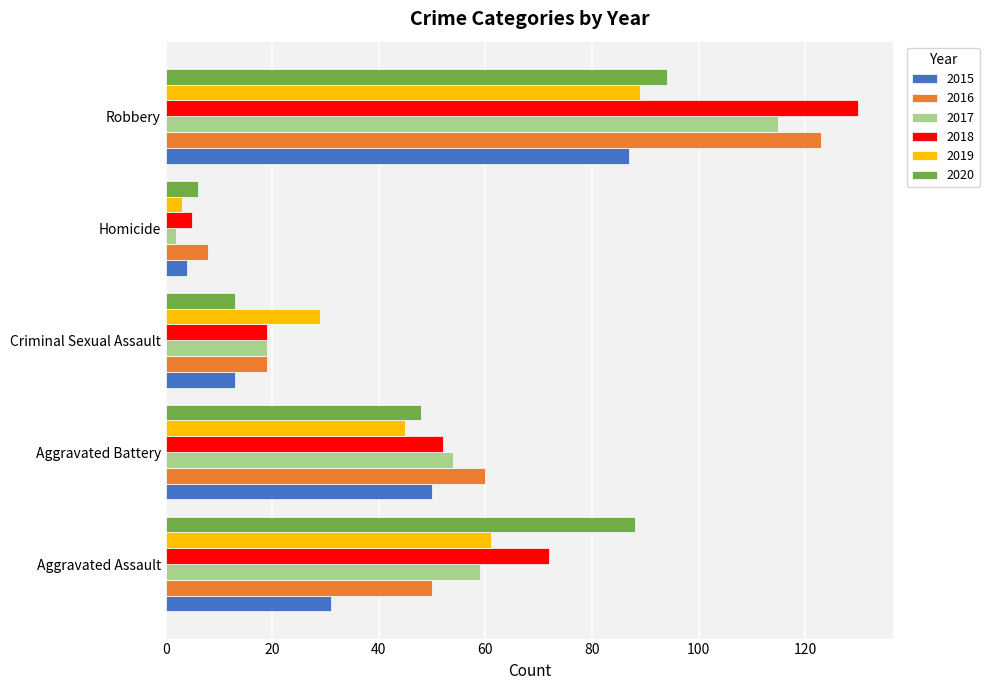

How many series are shown in this chart?

6